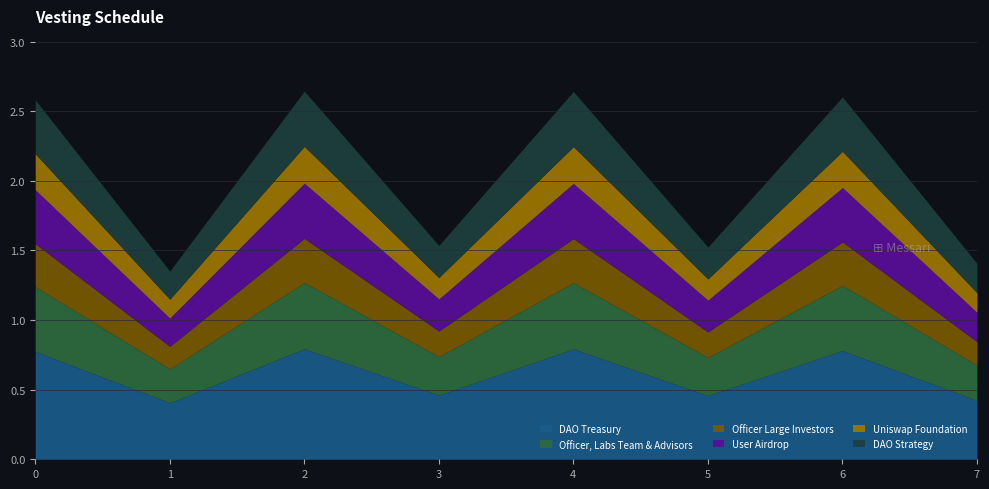

What is the change in value from 0 to 5?

-1.1